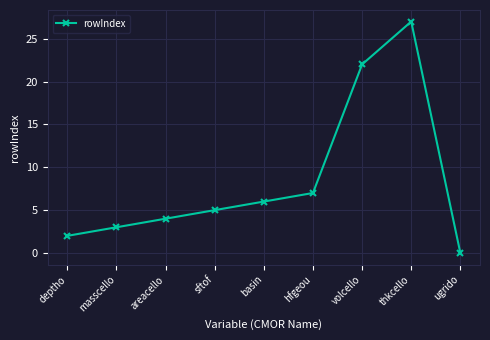

True or false: the data has more than 2 interior local peaks.

False